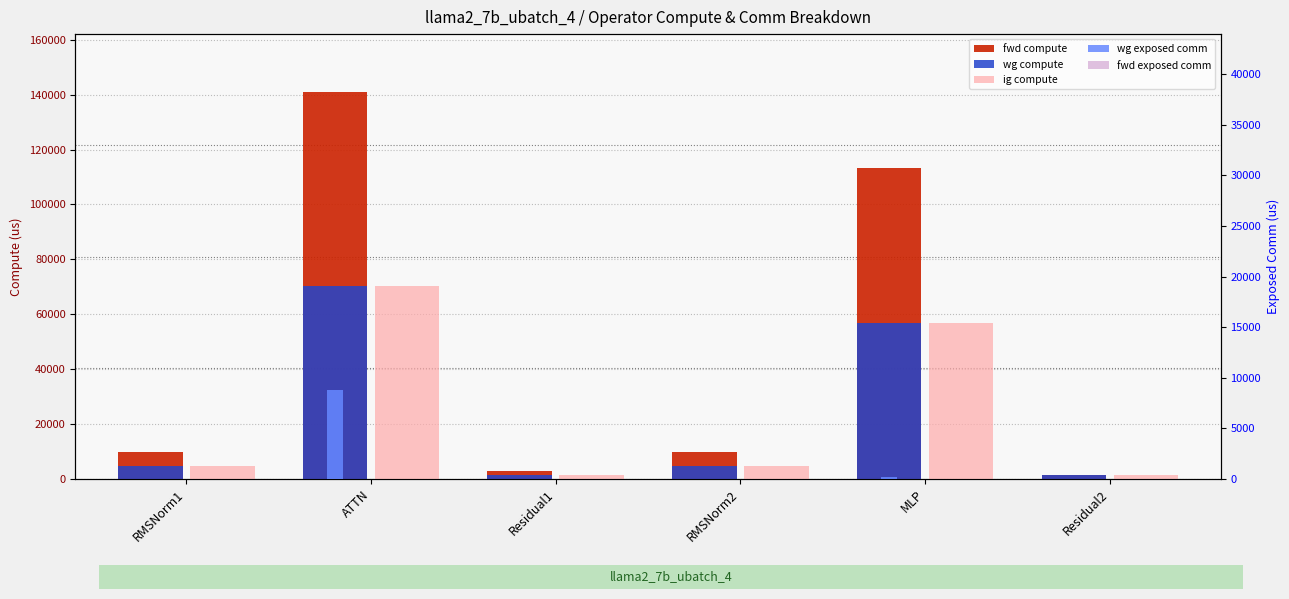

Does the chart contain any negative values?

No